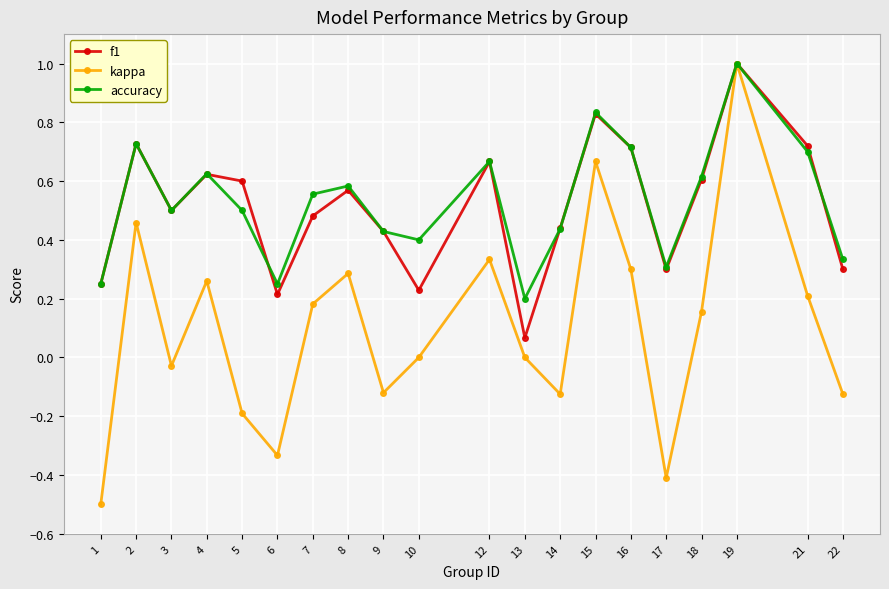

Which series has the largest range (max minus min)?

kappa